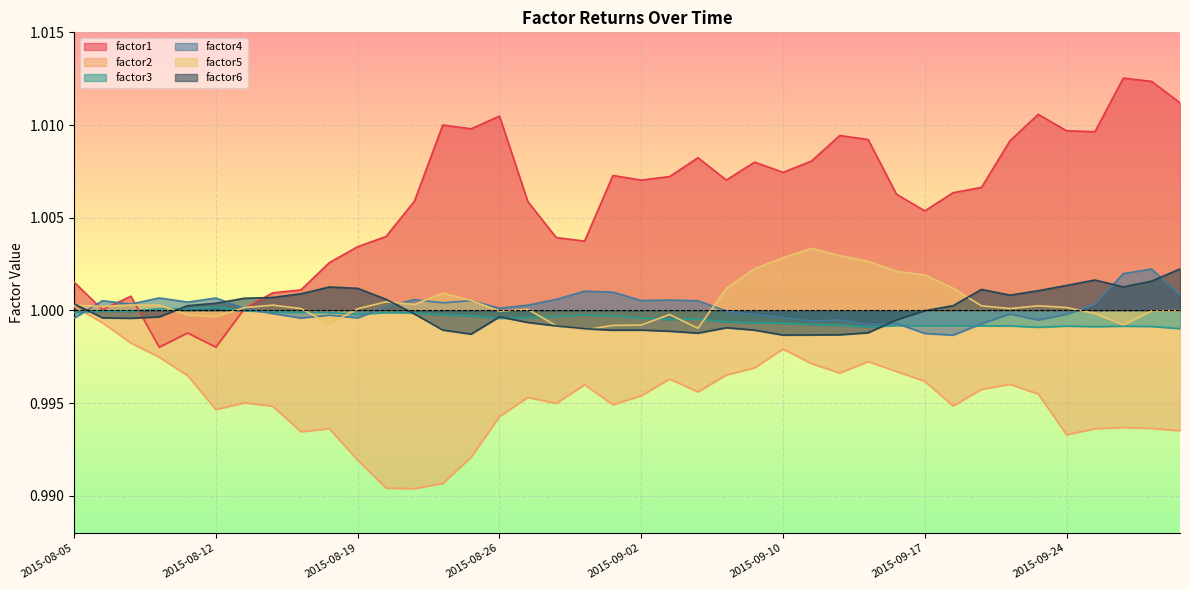

Reading left to right, what are all the values shown in this chart?

factor1: 2015-08-05=1.0	2015-08-06=1.0	2015-08-07=1.0	2015-08-10=1.0	2015-08-11=1.0	2015-08-12=1.0	2015-08-13=1.0	2015-08-14=1.0	2015-08-17=1.0	2015-08-18=1.0	2015-08-19=1.0	2015-08-20=1.0	2015-08-21=1.0	2015-08-24=1.0	2015-08-25=1.0	2015-08-26=1.0	2015-08-27=1.0	2015-08-28=1.0	2015-08-31=1.0	2015-09-01=1.0	2015-09-02=1.0	2015-09-03=1.0	2015-09-04=1.0	2015-09-08=1.0	2015-09-09=1.0	2015-09-10=1.0	2015-09-11=1.0	2015-09-14=1.0	2015-09-15=1.0	2015-09-16=1.0	2015-09-17=1.0	2015-09-18=1.0	2015-09-21=1.0	2015-09-22=1.0	2015-09-23=1.0	2015-09-24=1.0	2015-09-25=1.0	2015-09-28=1.0	2015-09-29=1.0	2015-09-30=1.0
factor2: 2015-08-05=1.0	2015-08-06=1.0	2015-08-07=1.0	2015-08-10=1.0	2015-08-11=1.0	2015-08-12=1.0	2015-08-13=1.0	2015-08-14=1.0	2015-08-17=1.0	2015-08-18=1.0	2015-08-19=1.0	2015-08-20=1.0	2015-08-21=1.0	2015-08-24=1.0	2015-08-25=1.0	2015-08-26=1.0	2015-08-27=1.0	2015-08-28=1.0	2015-08-31=1.0	2015-09-01=1.0	2015-09-02=1.0	2015-09-03=1.0	2015-09-04=1.0	2015-09-08=1.0	2015-09-09=1.0	2015-09-10=1.0	2015-09-11=1.0	2015-09-14=1.0	2015-09-15=1.0	2015-09-16=1.0	2015-09-17=1.0	2015-09-18=1.0	2015-09-21=1.0	2015-09-22=1.0	2015-09-23=1.0	2015-09-24=1.0	2015-09-25=1.0	2015-09-28=1.0	2015-09-29=1.0	2015-09-30=1.0
factor3: 2015-08-05=1.0	2015-08-06=1.0	2015-08-07=1.0	2015-08-10=1.0	2015-08-11=1.0	2015-08-12=1.0	2015-08-13=1.0	2015-08-14=1.0	2015-08-17=1.0	2015-08-18=1.0	2015-08-19=1.0	2015-08-20=1.0	2015-08-21=1.0	2015-08-24=1.0	2015-08-25=1.0	2015-08-26=1.0	2015-08-27=1.0	2015-08-28=1.0	2015-08-31=1.0	2015-09-01=1.0	2015-09-02=1.0	2015-09-03=1.0	2015-09-04=1.0	2015-09-08=1.0	2015-09-09=1.0	2015-09-10=1.0	2015-09-11=1.0	2015-09-14=1.0	2015-09-15=1.0	2015-09-16=1.0	2015-09-17=1.0	2015-09-18=1.0	2015-09-21=1.0	2015-09-22=1.0	2015-09-23=1.0	2015-09-24=1.0	2015-09-25=1.0	2015-09-28=1.0	2015-09-29=1.0	2015-09-30=1.0
factor4: 2015-08-05=1.0	2015-08-06=1.0	2015-08-07=1.0	2015-08-10=1.0	2015-08-11=1.0	2015-08-12=1.0	2015-08-13=1.0	2015-08-14=1.0	2015-08-17=1.0	2015-08-18=1.0	2015-08-19=1.0	2015-08-20=1.0	2015-08-21=1.0	2015-08-24=1.0	2015-08-25=1.0	2015-08-26=1.0	2015-08-27=1.0	2015-08-28=1.0	2015-08-31=1.0	2015-09-01=1.0	2015-09-02=1.0	2015-09-03=1.0	2015-09-04=1.0	2015-09-08=1.0	2015-09-09=1.0	2015-09-10=1.0	2015-09-11=1.0	2015-09-14=1.0	2015-09-15=1.0	2015-09-16=1.0	2015-09-17=1.0	2015-09-18=1.0	2015-09-21=1.0	2015-09-22=1.0	2015-09-23=1.0	2015-09-24=1.0	2015-09-25=1.0	2015-09-28=1.0	2015-09-29=1.0	2015-09-30=1.0
factor5: 2015-08-05=1.0	2015-08-06=1.0	2015-08-07=1.0	2015-08-10=1.0	2015-08-11=1.0	2015-08-12=1.0	2015-08-13=1.0	2015-08-14=1.0	2015-08-17=1.0	2015-08-18=1.0	2015-08-19=1.0	2015-08-20=1.0	2015-08-21=1.0	2015-08-24=1.0	2015-08-25=1.0	2015-08-26=1.0	2015-08-27=1.0	2015-08-28=1.0	2015-08-31=1.0	2015-09-01=1.0	2015-09-02=1.0	2015-09-03=1.0	2015-09-04=1.0	2015-09-08=1.0	2015-09-09=1.0	2015-09-10=1.0	2015-09-11=1.0	2015-09-14=1.0	2015-09-15=1.0	2015-09-16=1.0	2015-09-17=1.0	2015-09-18=1.0	2015-09-21=1.0	2015-09-22=1.0	2015-09-23=1.0	2015-09-24=1.0	2015-09-25=1.0	2015-09-28=1.0	2015-09-29=1.0	2015-09-30=1.0
factor6: 2015-08-05=1.0	2015-08-06=1.0	2015-08-07=1.0	2015-08-10=1.0	2015-08-11=1.0	2015-08-12=1.0	2015-08-13=1.0	2015-08-14=1.0	2015-08-17=1.0	2015-08-18=1.0	2015-08-19=1.0	2015-08-20=1.0	2015-08-21=1.0	2015-08-24=1.0	2015-08-25=1.0	2015-08-26=1.0	2015-08-27=1.0	2015-08-28=1.0	2015-08-31=1.0	2015-09-01=1.0	2015-09-02=1.0	2015-09-03=1.0	2015-09-04=1.0	2015-09-08=1.0	2015-09-09=1.0	2015-09-10=1.0	2015-09-11=1.0	2015-09-14=1.0	2015-09-15=1.0	2015-09-16=1.0	2015-09-17=1.0	2015-09-18=1.0	2015-09-21=1.0	2015-09-22=1.0	2015-09-23=1.0	2015-09-24=1.0	2015-09-25=1.0	2015-09-28=1.0	2015-09-29=1.0	2015-09-30=1.0